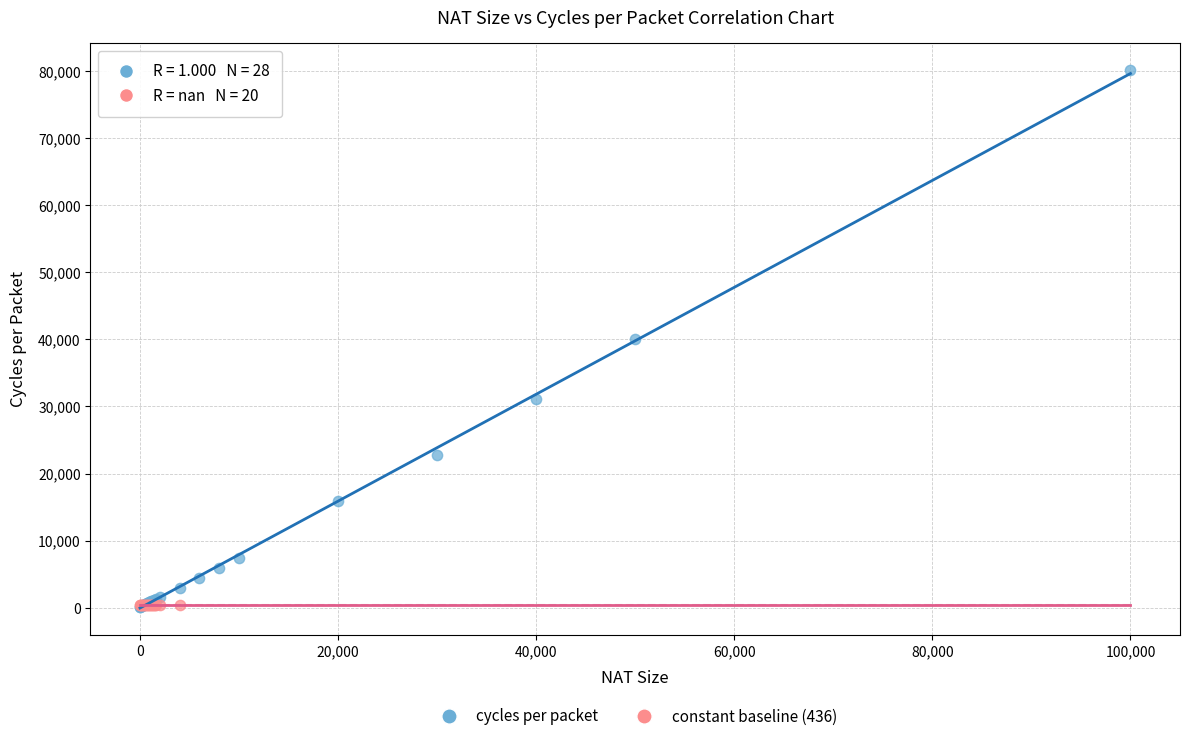

Which series reaches the maximum Y coordinate?

cycles per packet